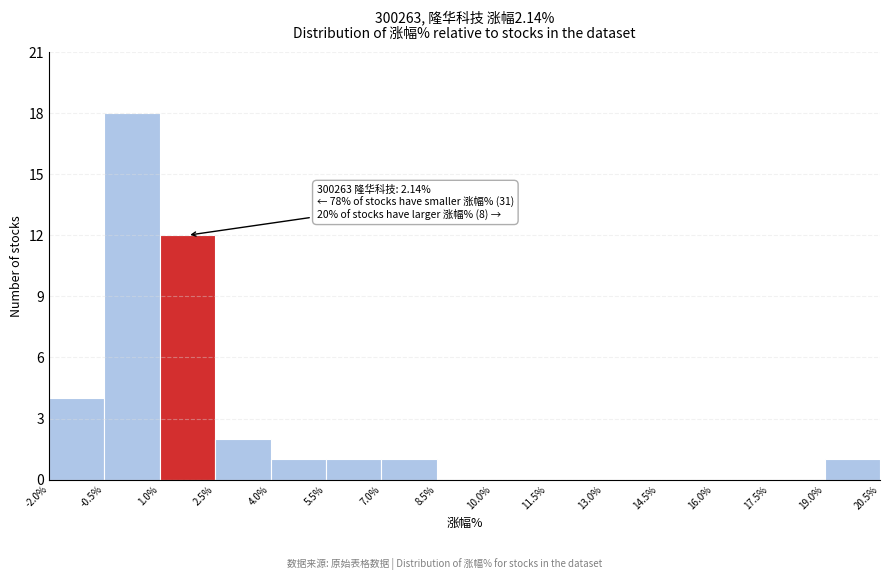

Which range on the x-axis has the tallest bar?

-0.5% to 1.0%